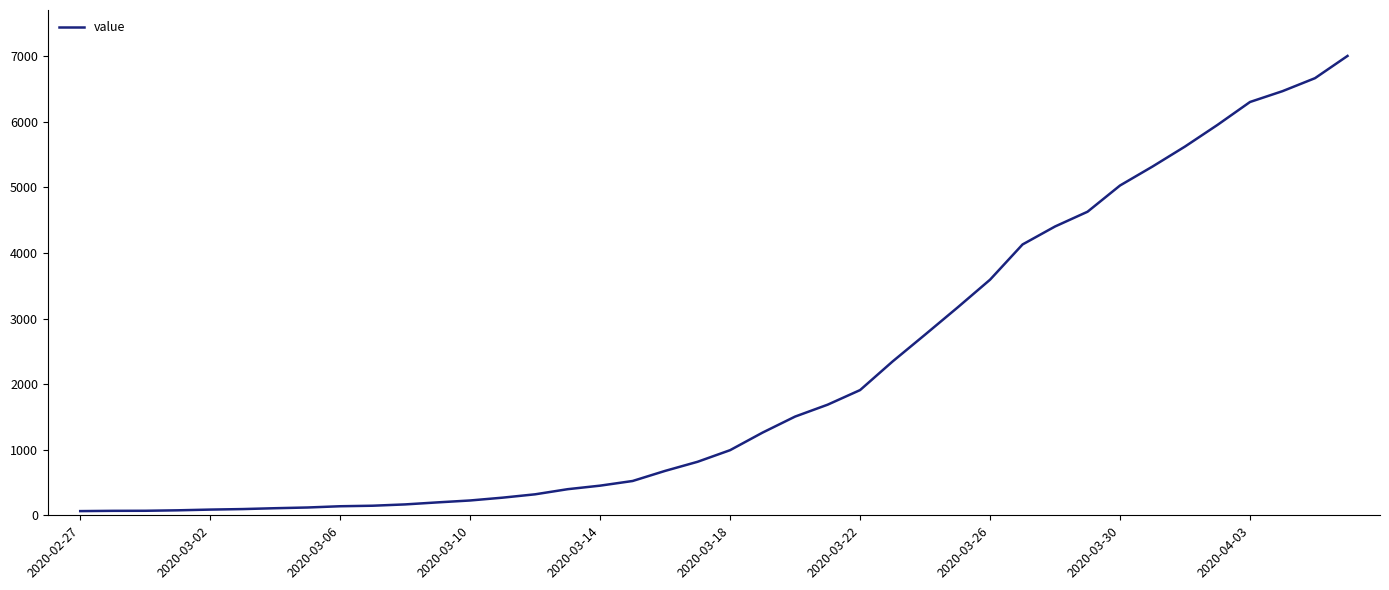

What is the value of the 22nd point from the left?

1261